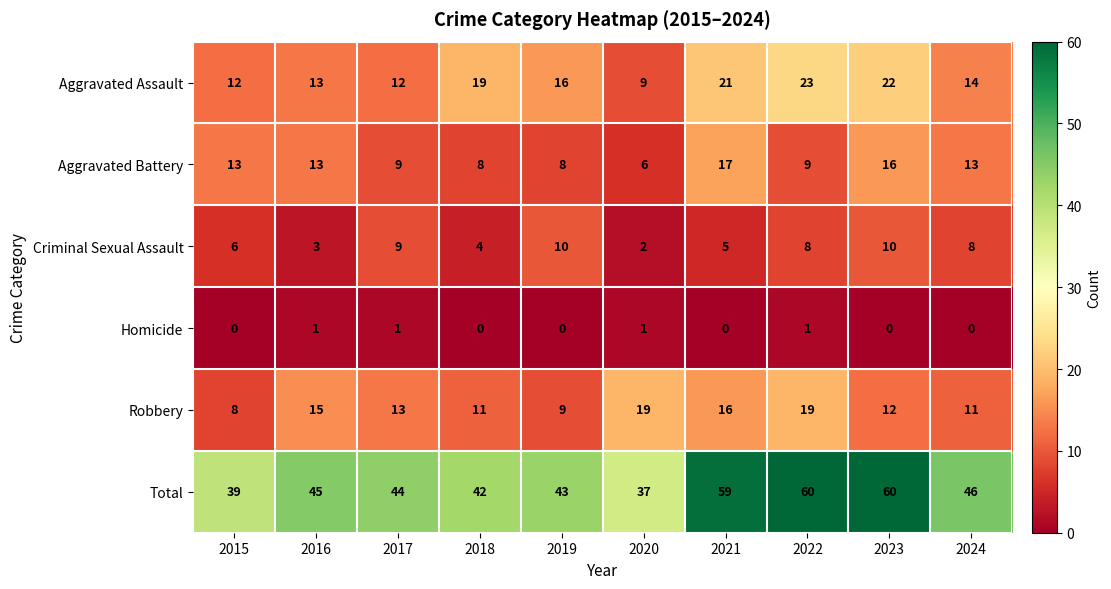

Between 2016 and 2024, which series saw the biggest shift?

Criminal Sexual Assault